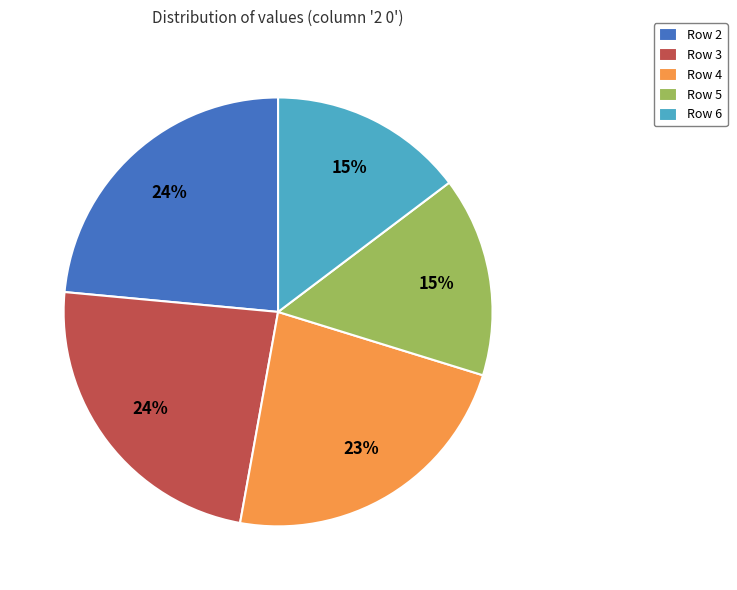

To the nearest percent, what is the difference between the largest and smallest slice percentages?

9%